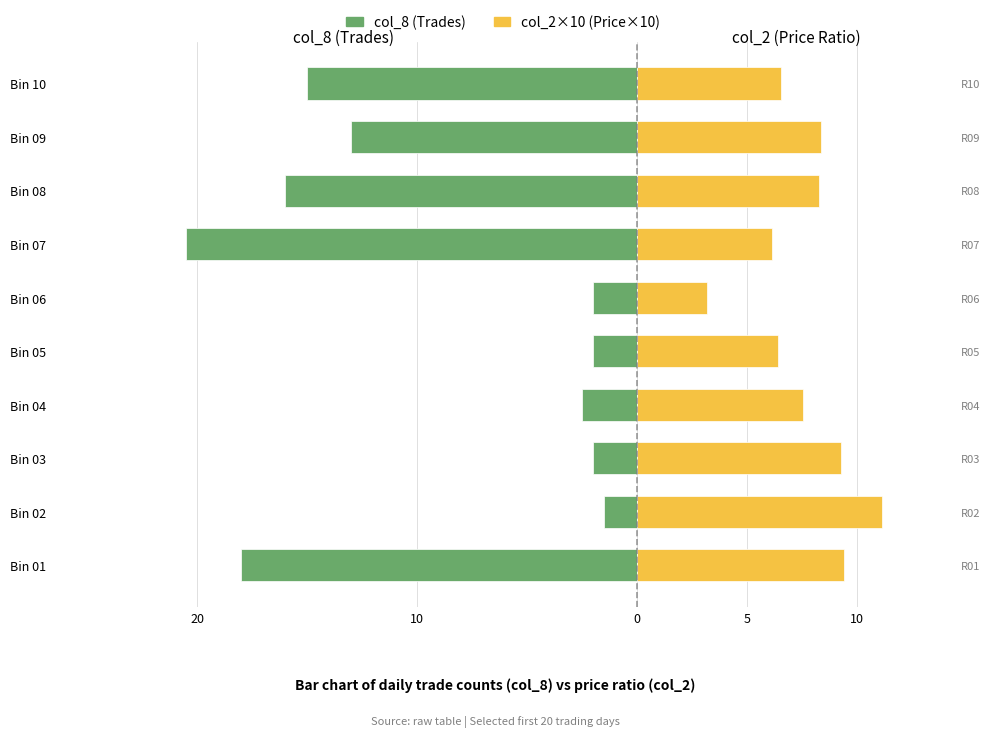

Which series has the largest range (max minus min)?

col_8 (trades)